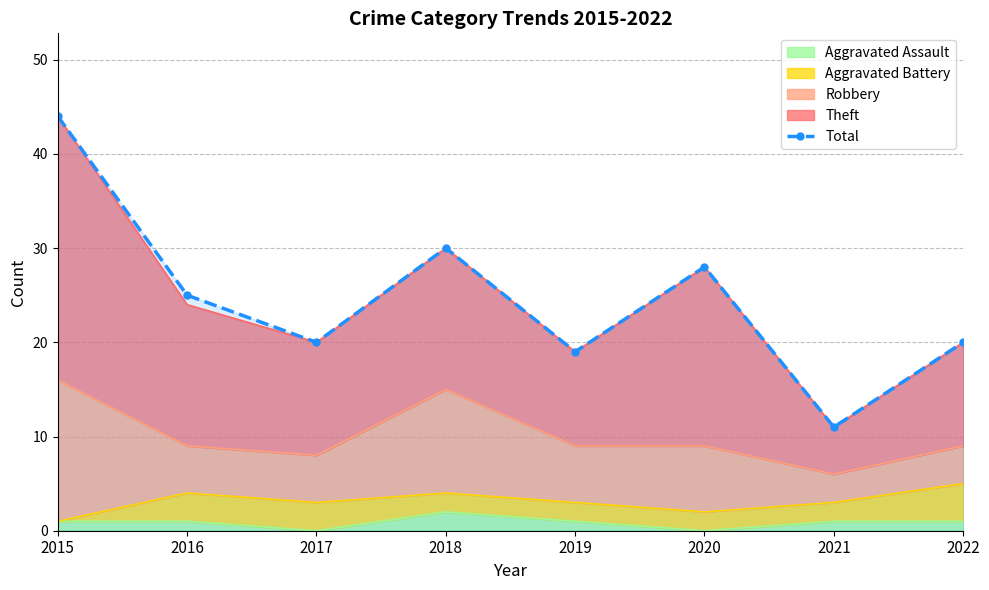

Approximately how many times larger is the value at 2015 compared to 2016?

1.8